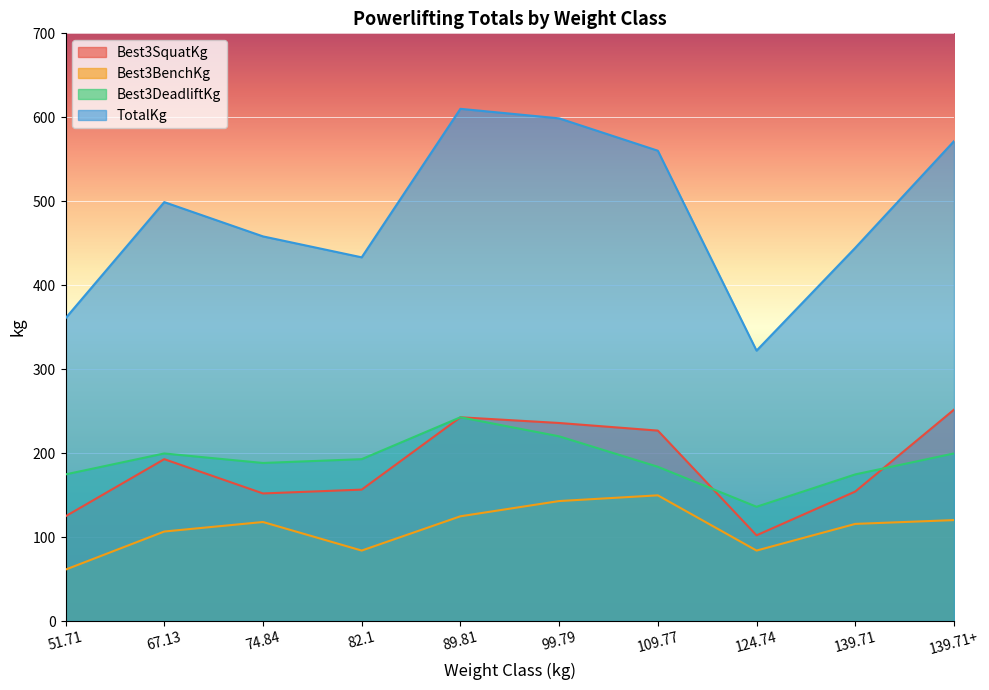

What is the difference between the maximum and minimum values in the Best3SquatKg series?

149.7